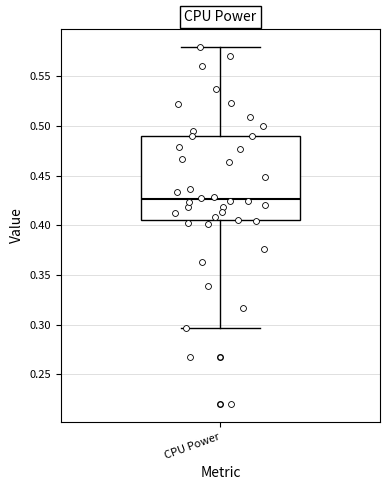

Where does the lower whisker of the box for CPU Power end on the y-axis? The values are not printed on the chart, so give them approximately, as read against the axis.

0.295